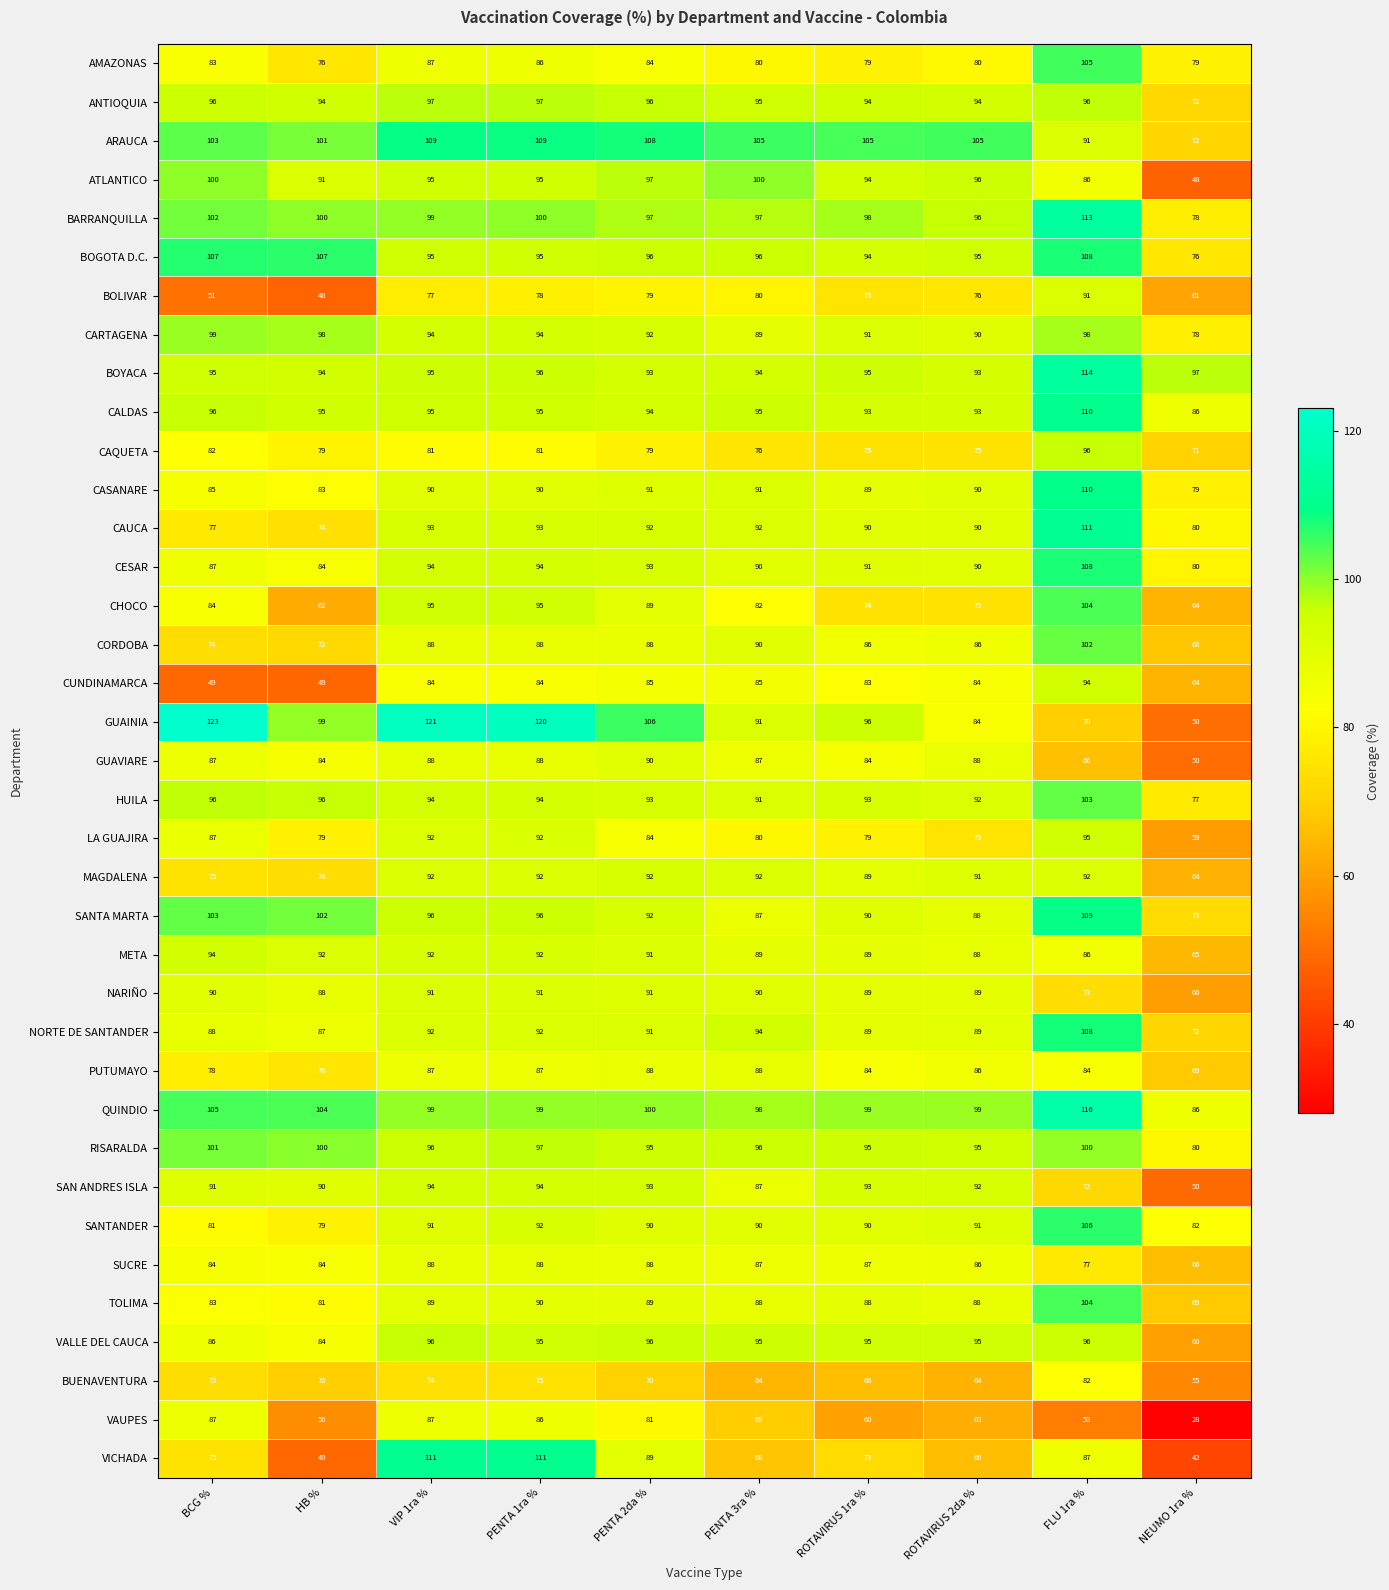

How many data points in RISARALDA are less than 96?

4